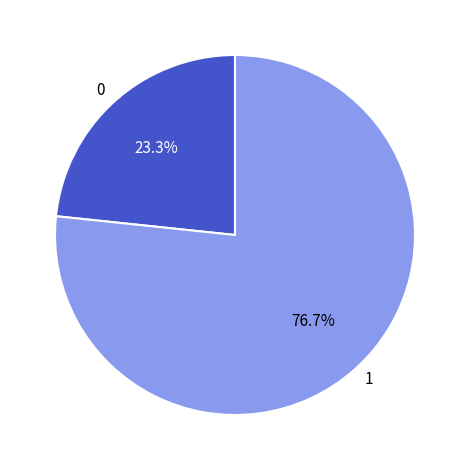

Is 0 the majority of the pie?

No